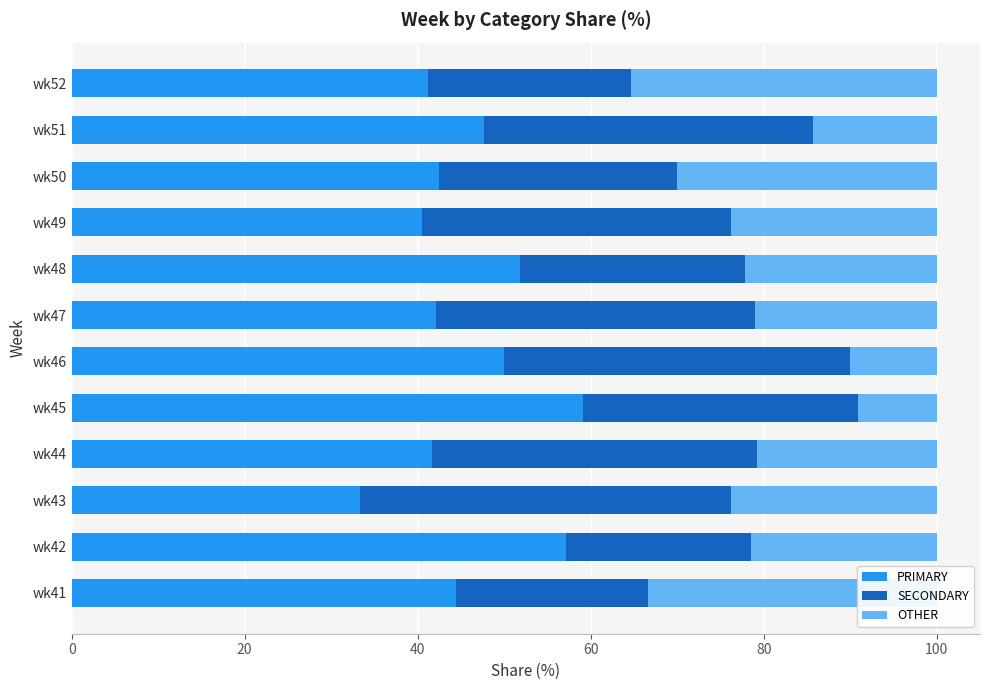

What is the total value across all series at wk47?

100.0